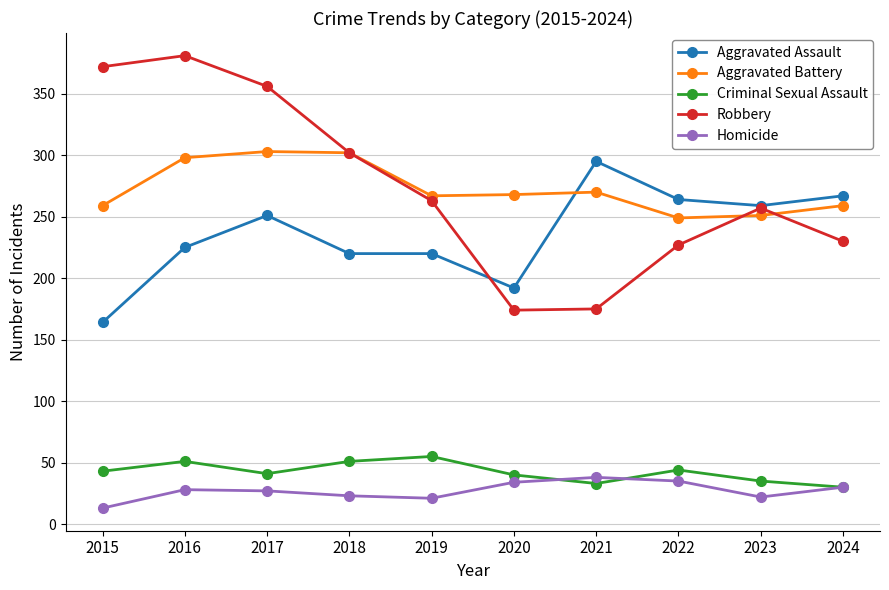

Is the value of Criminal Sexual Assault at 2016 greater than the value of Robbery at 2021?

No